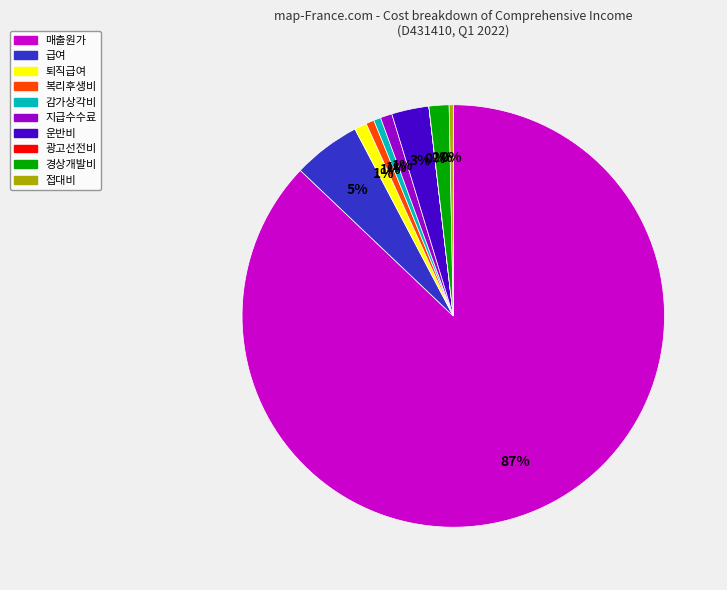

The 매출원가 slice represents 87% of the pie. True or false?

True